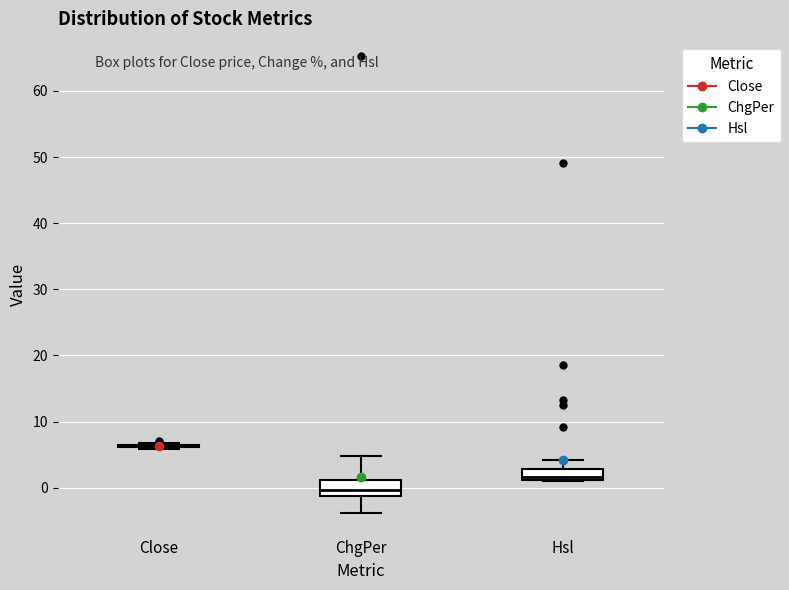

Where is the upper edge of the box for ChgPer on the y-axis? The values are not printed on the chart, so give them approximately, as read against the axis.

1